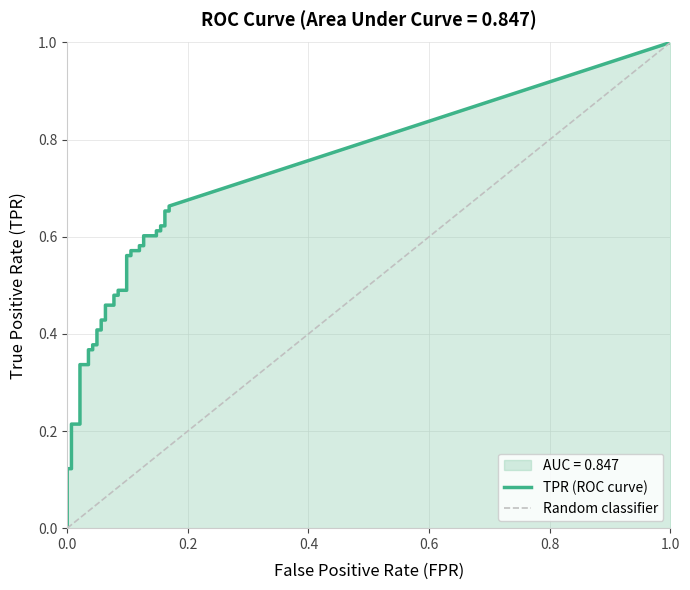

What is the average value of the fpr series?

0.1